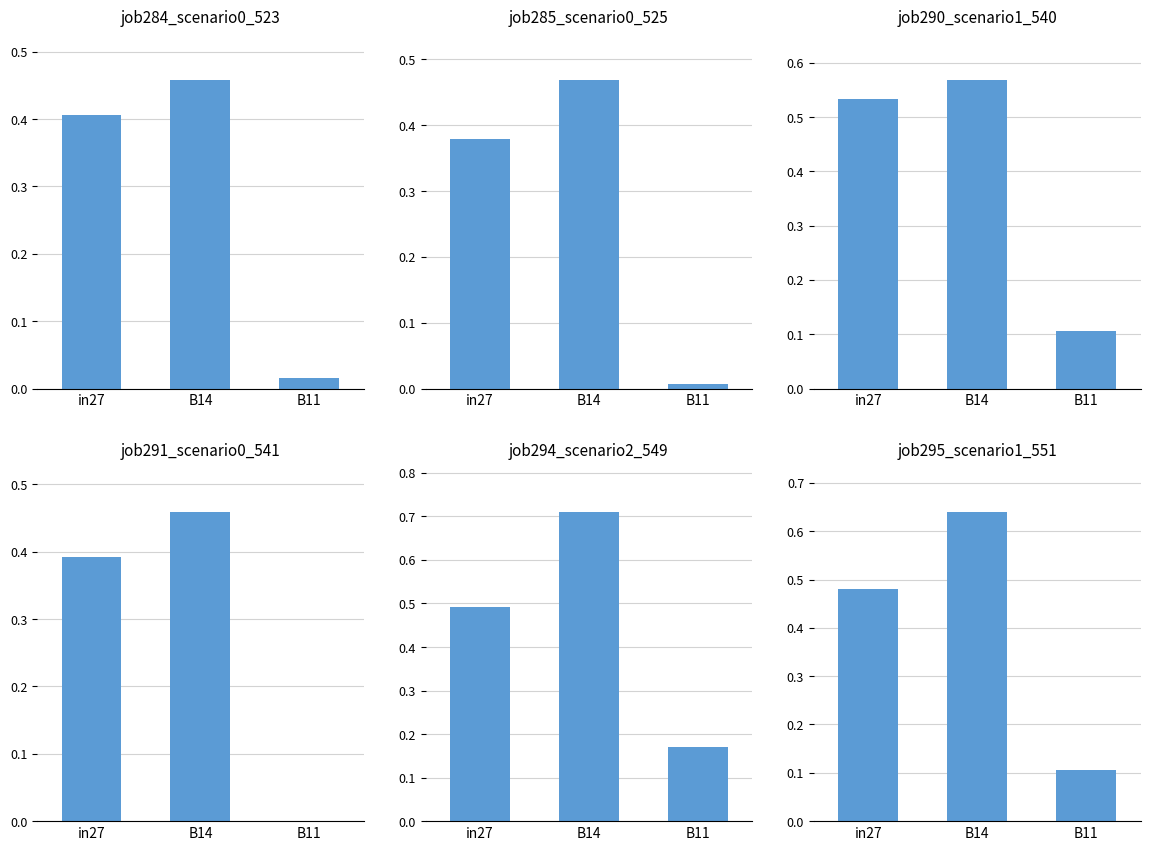

Is it true that job295_scenario1_551 equals 0.0 at B11?

False